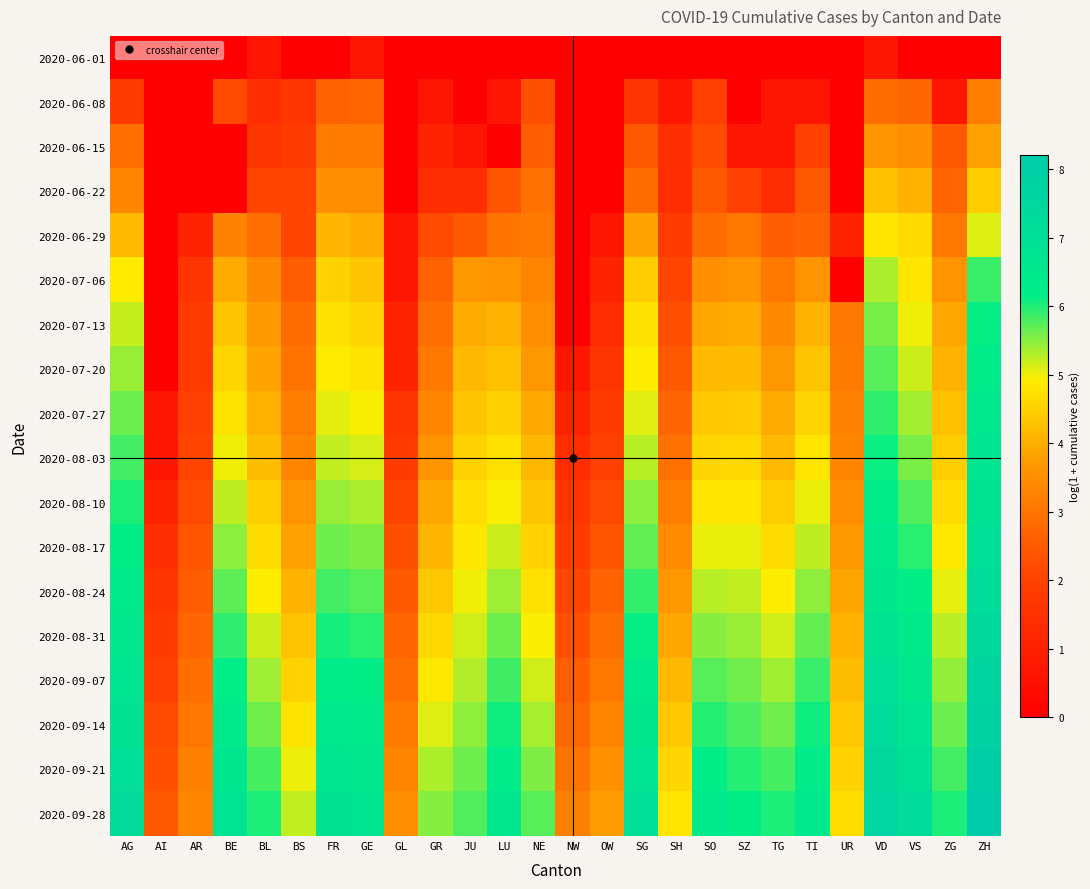

At which category is the sum across all series the highest?

ZH